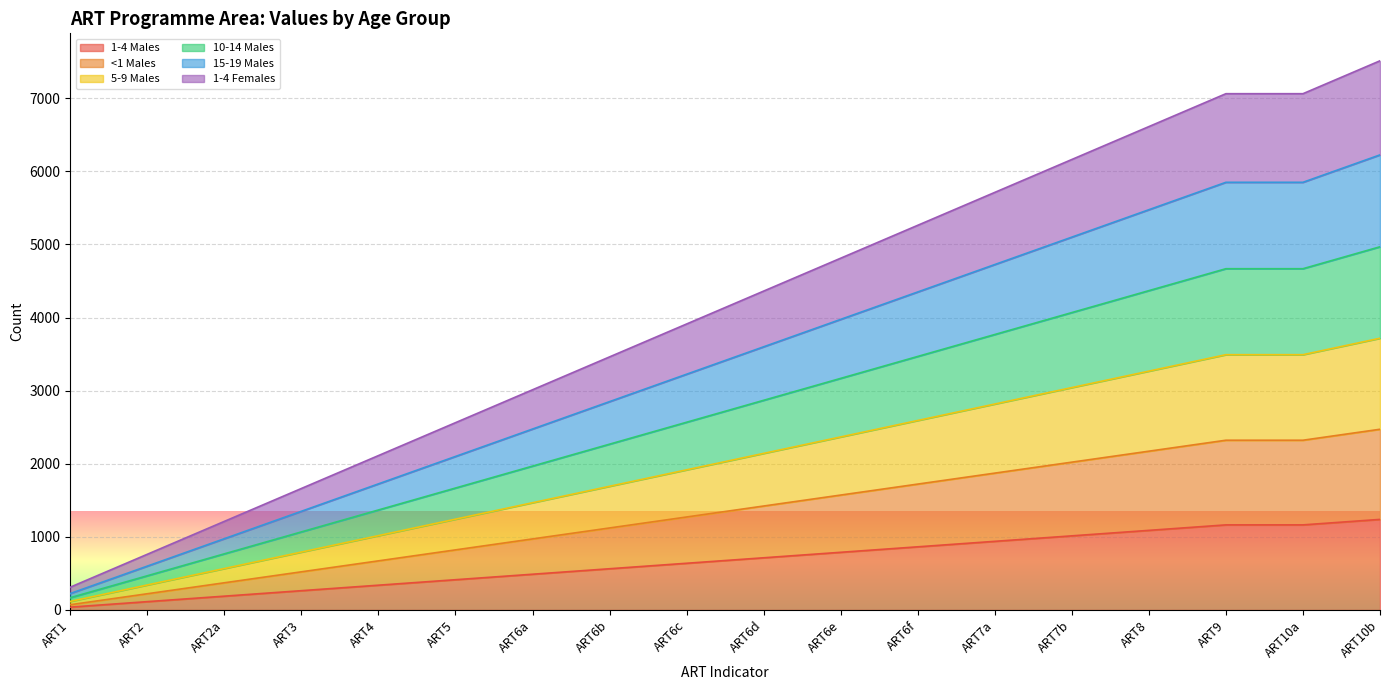

True or false: 1-4 Females and 5-9 Males intersect in this chart.

False